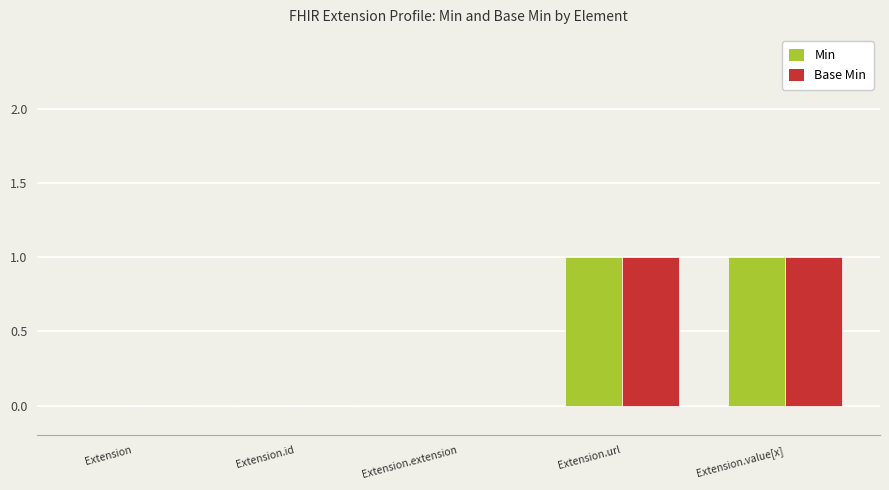

Is it true that Base Min equals 0 at Extension.extension?

True